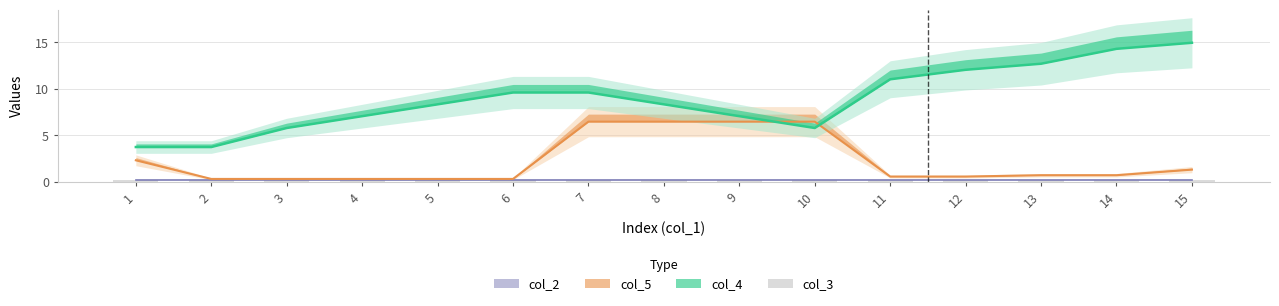

What is the approximate value of col_5 at 12?

0.6